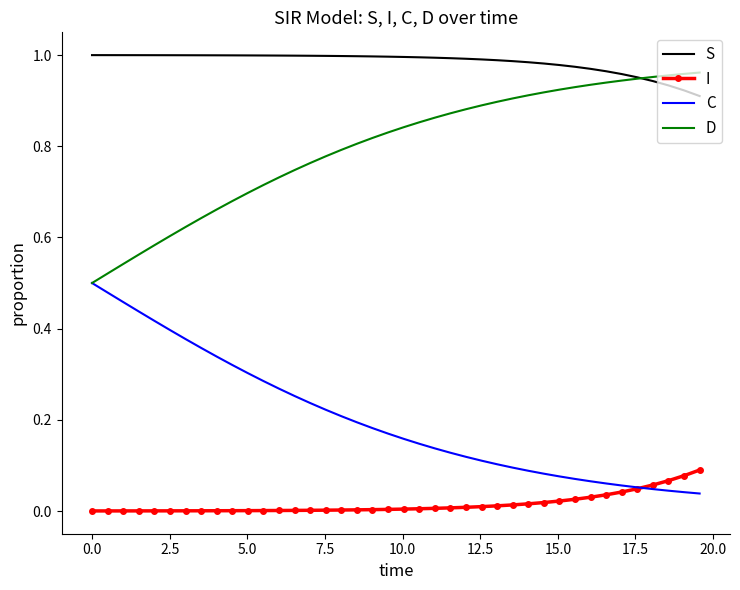

Rank the series by their average value, from lowest to highest.

I, C, D, S